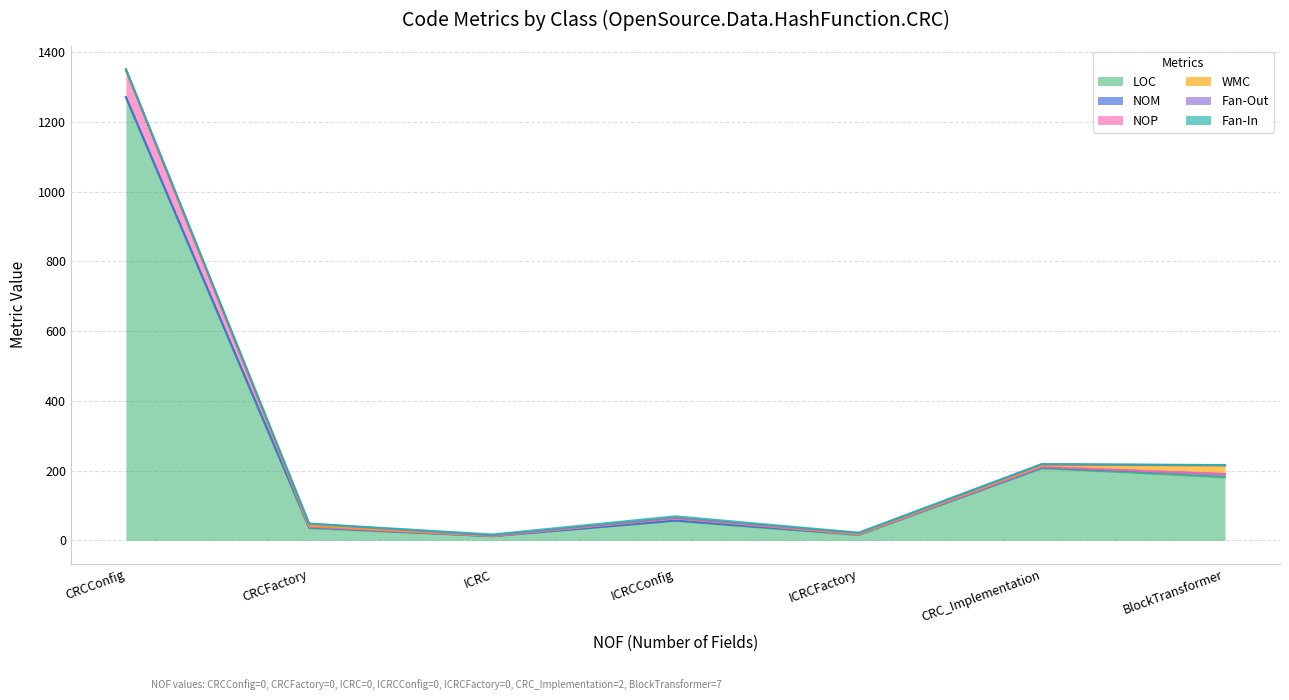

The Fan-Out series shows 3 at BlockTransformer. True or false?

False